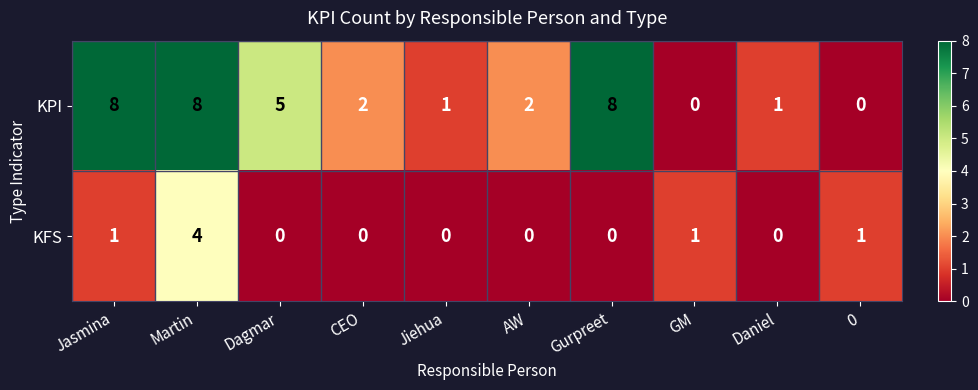

The value of KFS at Dagmar is -2. True or false?

False